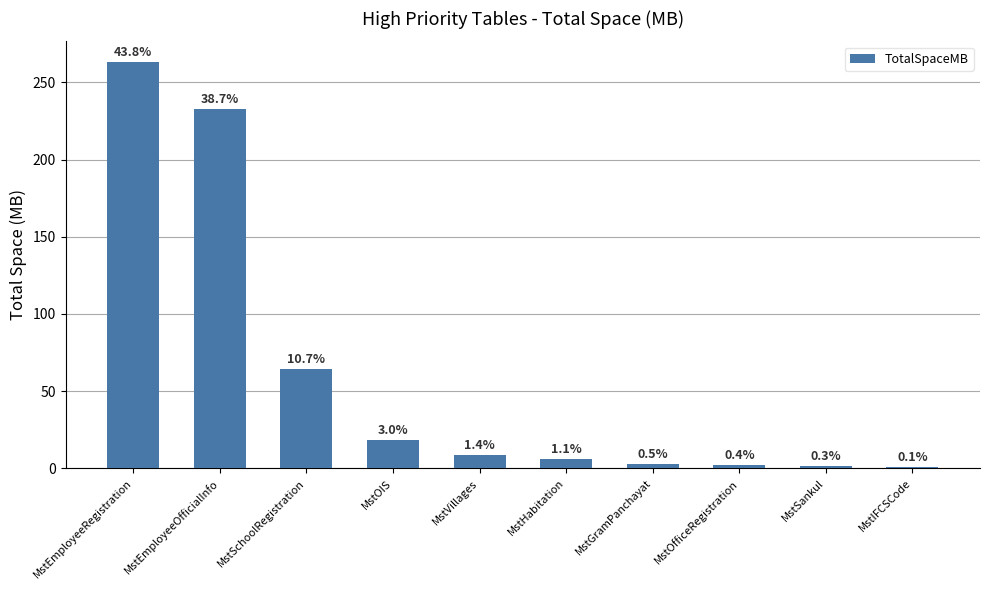

True or false: the data shows 3.1 at MstOfficeRegistration.

False